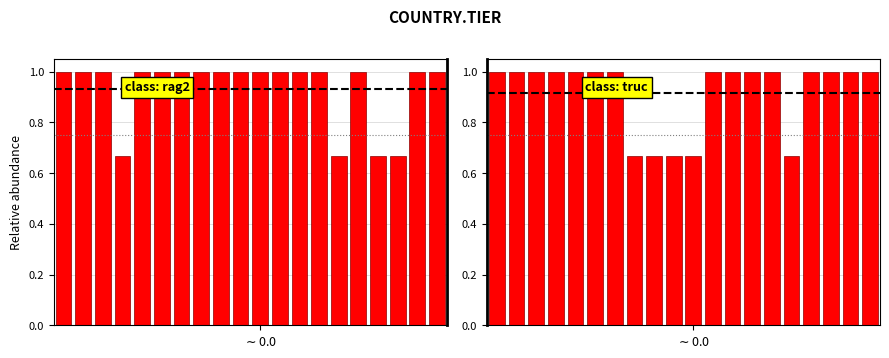

Reading right to left, what are all the values shown in this chart?

group1: 1.0	1.0	0.7	0.7	1.0	0.7	1.0	1.0	1.0	1.0	1.0	1.0	1.0	1.0	1.0	1.0	0.7	1.0	1.0	1.0
group2: 1.0	1.0	1.0	1.0	0.7	1.0	1.0	1.0	1.0	0.7	0.7	0.7	0.7	1.0	1.0	1.0	1.0	1.0	1.0	1.0